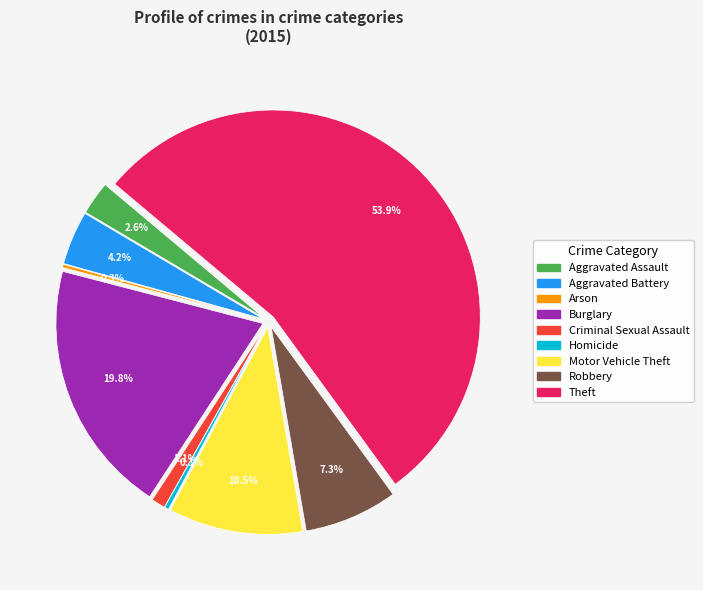

How much of the chart is everything except Arson?

99.7%